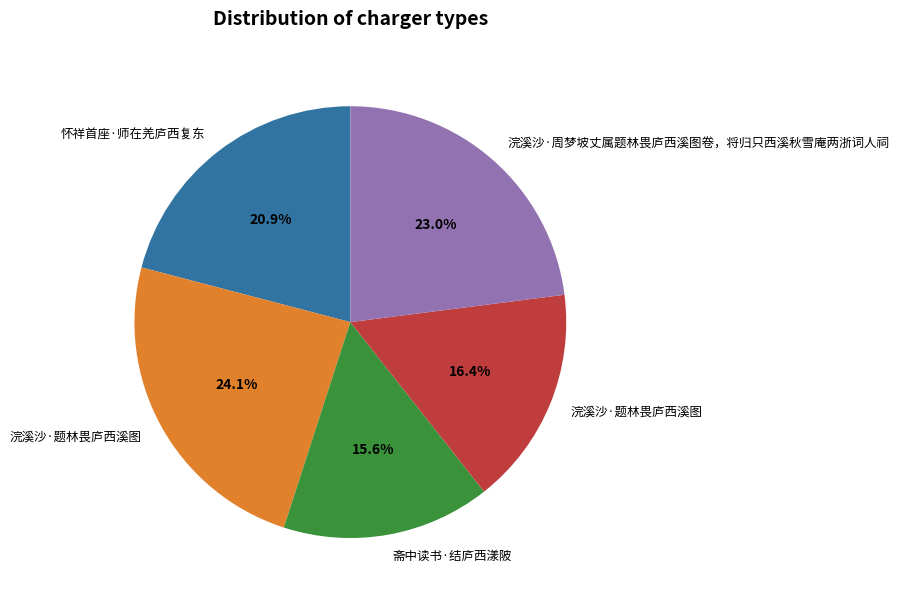

Is there a majority slice in this chart?

No